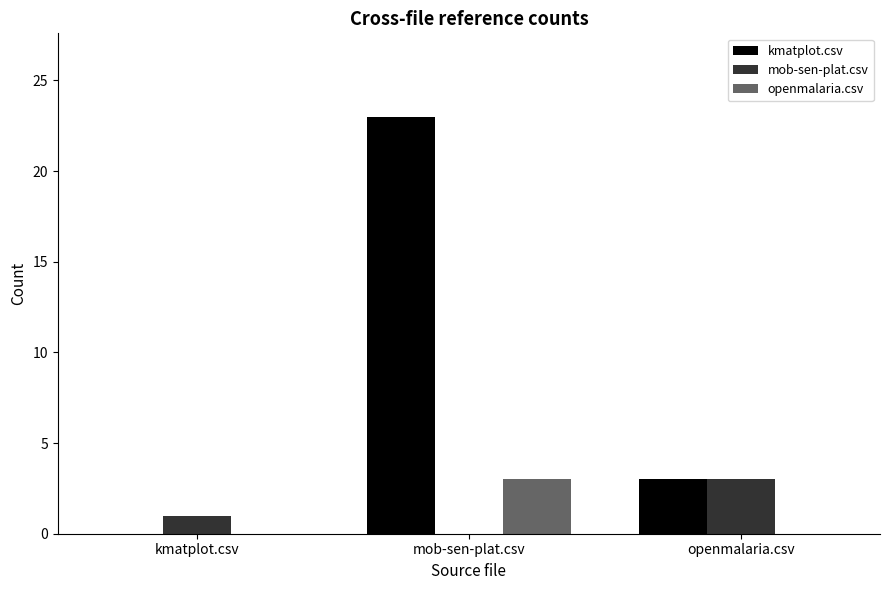

Is it true that kmatplot.csv equals 23 at mob-sen-plat.csv?

True